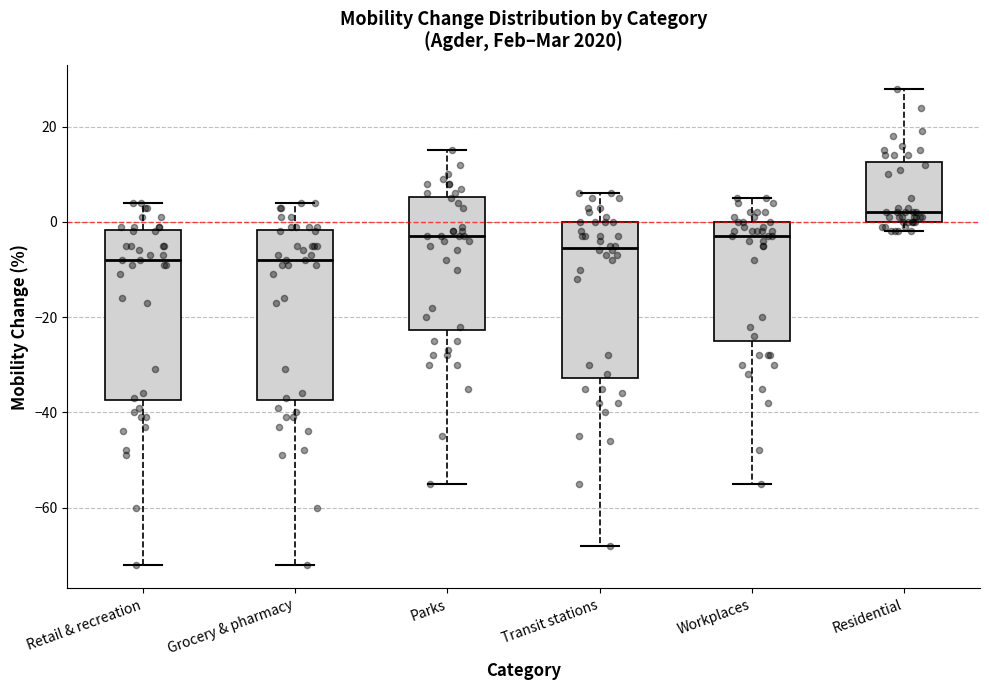

Reading left to right, transcribe this box plot: for each box, give where its median line is, the range the box spans, and where its two whiskers end, as read against the y-axis. The values are not printed on the chart, so give them approximately, as read against the axis.

Retail & recreation: median -8, box -38 to -2, whiskers -72 to 4
Grocery & pharmacy: median -8, box -38 to -2, whiskers -72 to 4
Parks: median -2, box -22 to 6, whiskers -54 to 16
Transit stations: median -6, box -32 to 0, whiskers -68 to 6
Workplaces: median -2, box -24 to 0, whiskers -54 to 6
Residential: median 2, box 0 to 12, whiskers -2 to 28